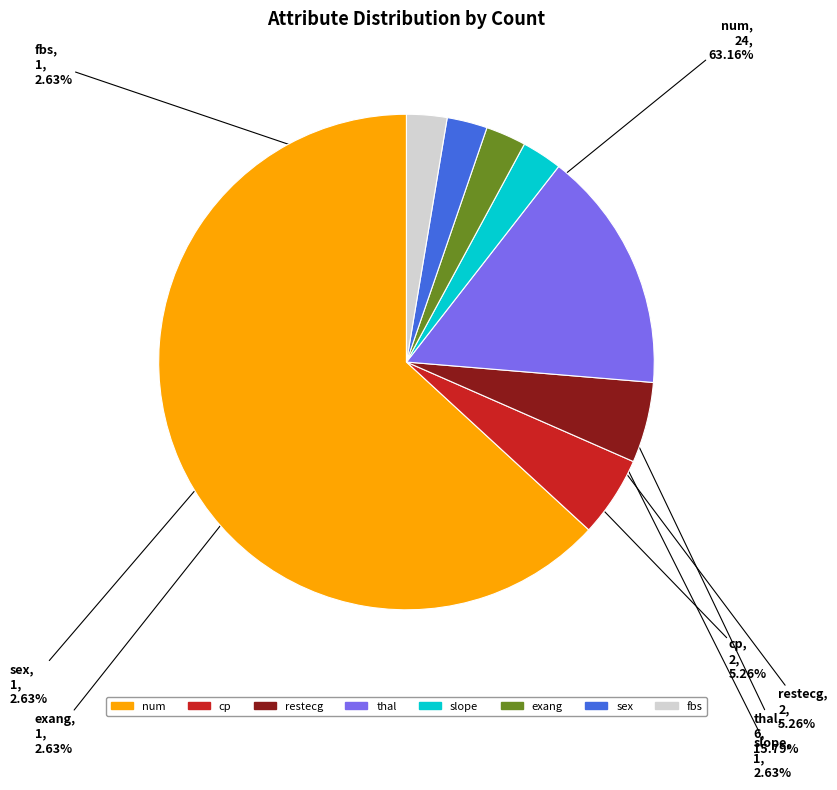

The exang slice represents 15% of the pie. True or false?

False